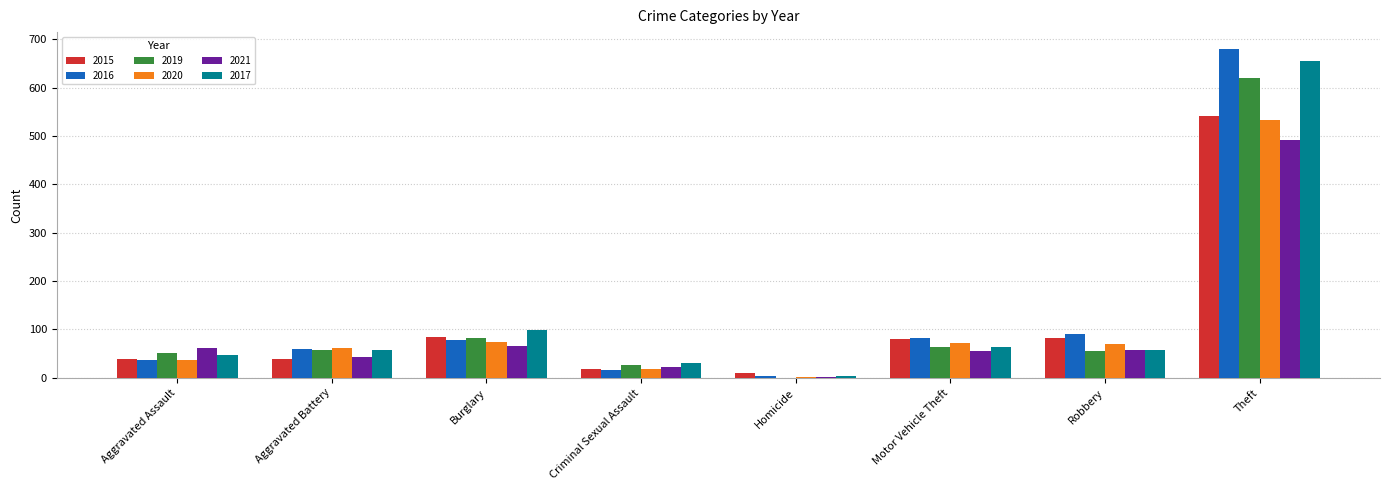

What is the sum of all 2021 values?

800